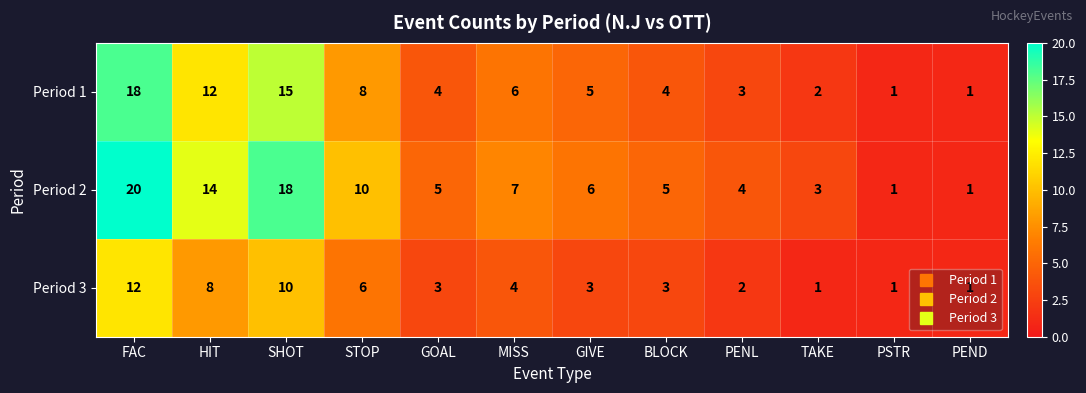

The value of Period 2 at GOAL is 7. True or false?

False